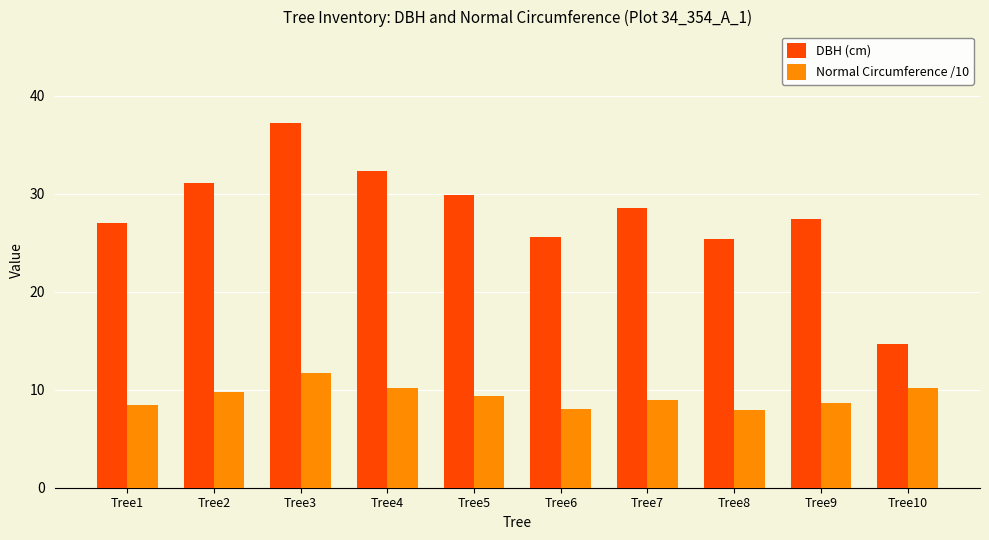

What is the value of the DBH (cm) bar at the 1st from the left?

27.0